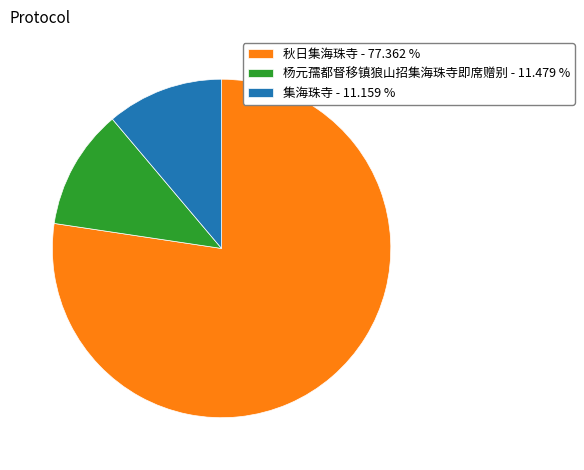

What is the ratio of the value at 杨元孺都督移镇狼山招集海珠寺即席赠别 - 11.479 % to the value at 集海珠寺 - 11.159 %?

1.0